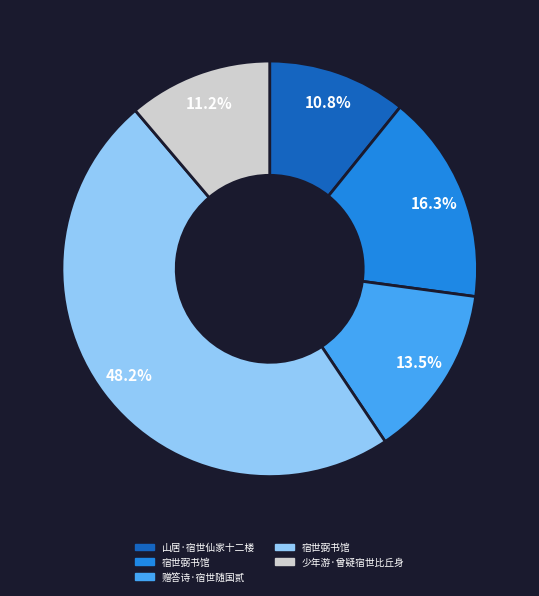

Is there any slice that represents more than half of the pie?

No